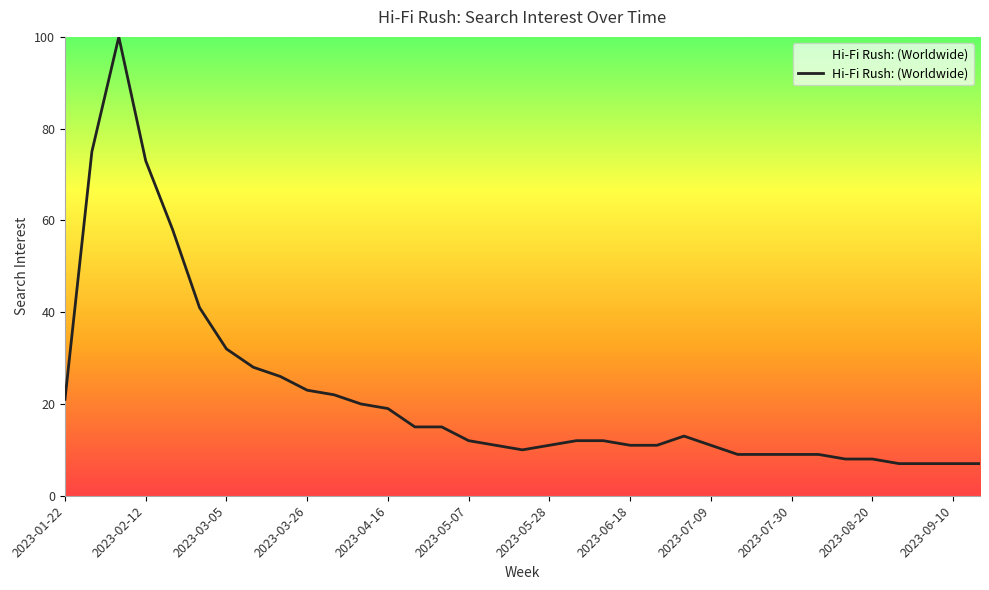

What is the minimum value shown in the chart?

7